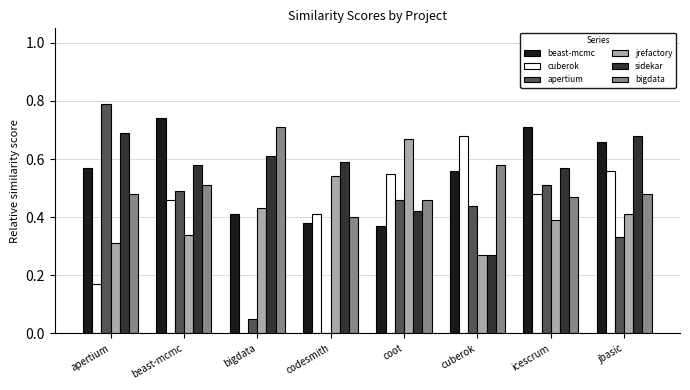

At which label does jrefactory reach its peak?

coot